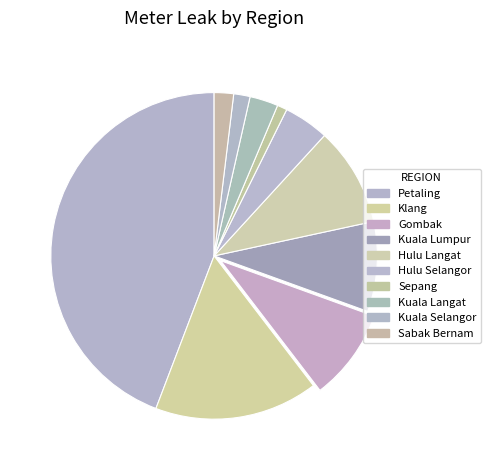

What is the smallest slice in the pie chart?

Sepang